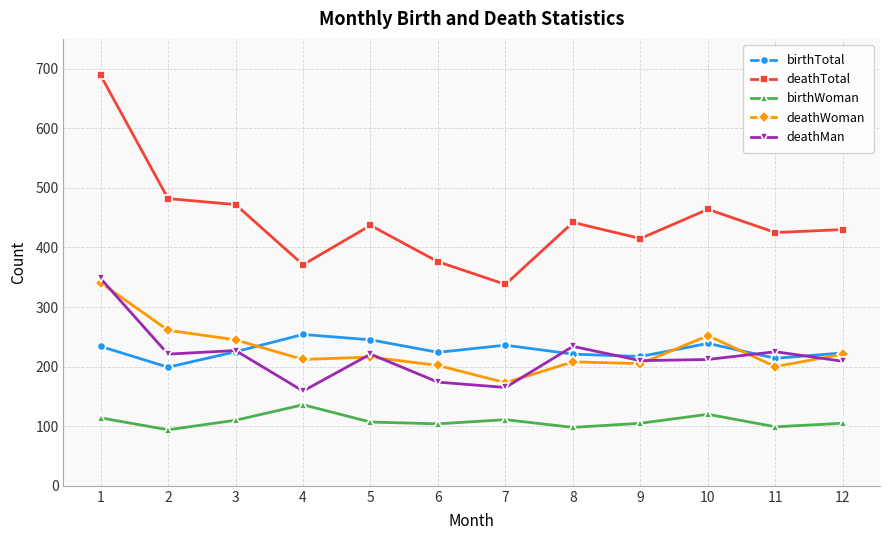

What is the difference between the highest and lowest values at 10?

344